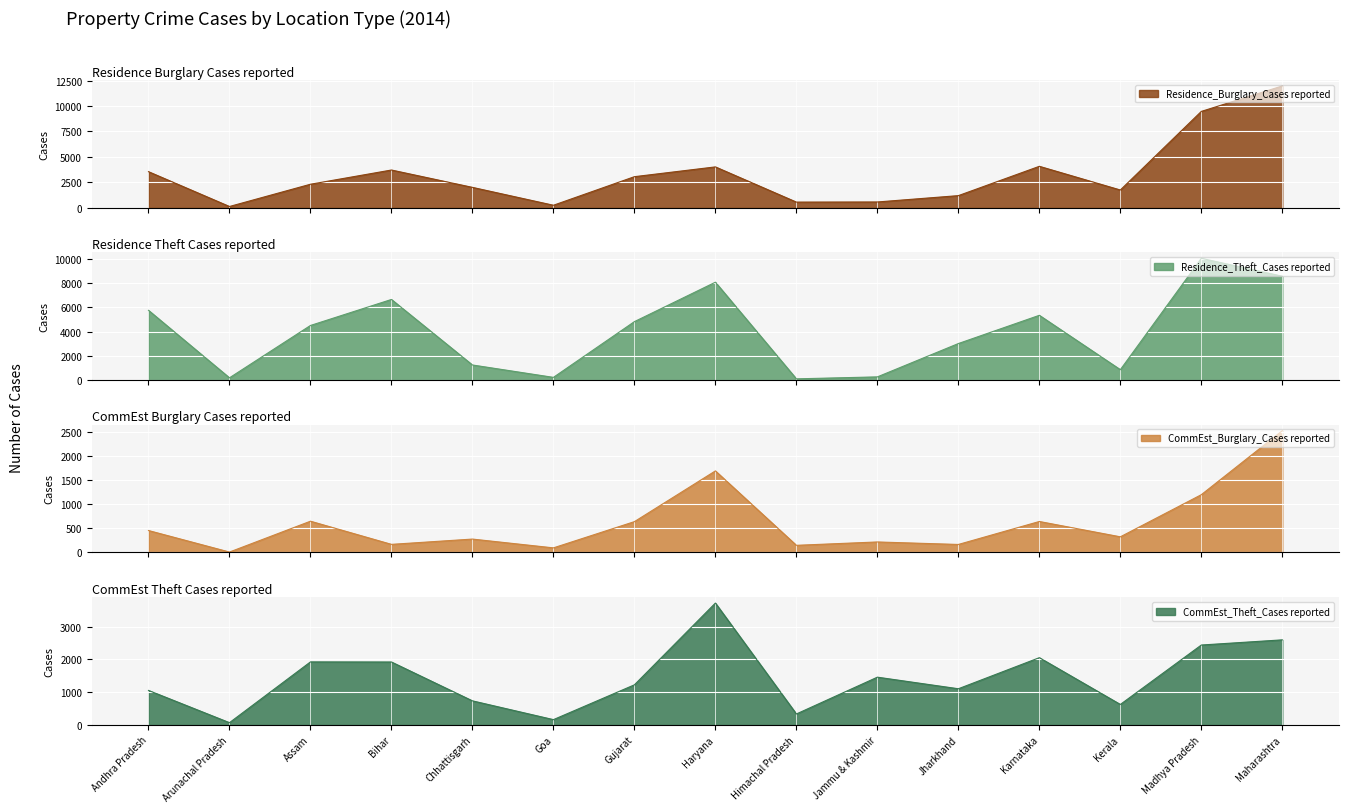

What is the difference between the CommEst_Theft_Cases reported values at Assam and Andhra Pradesh?

872